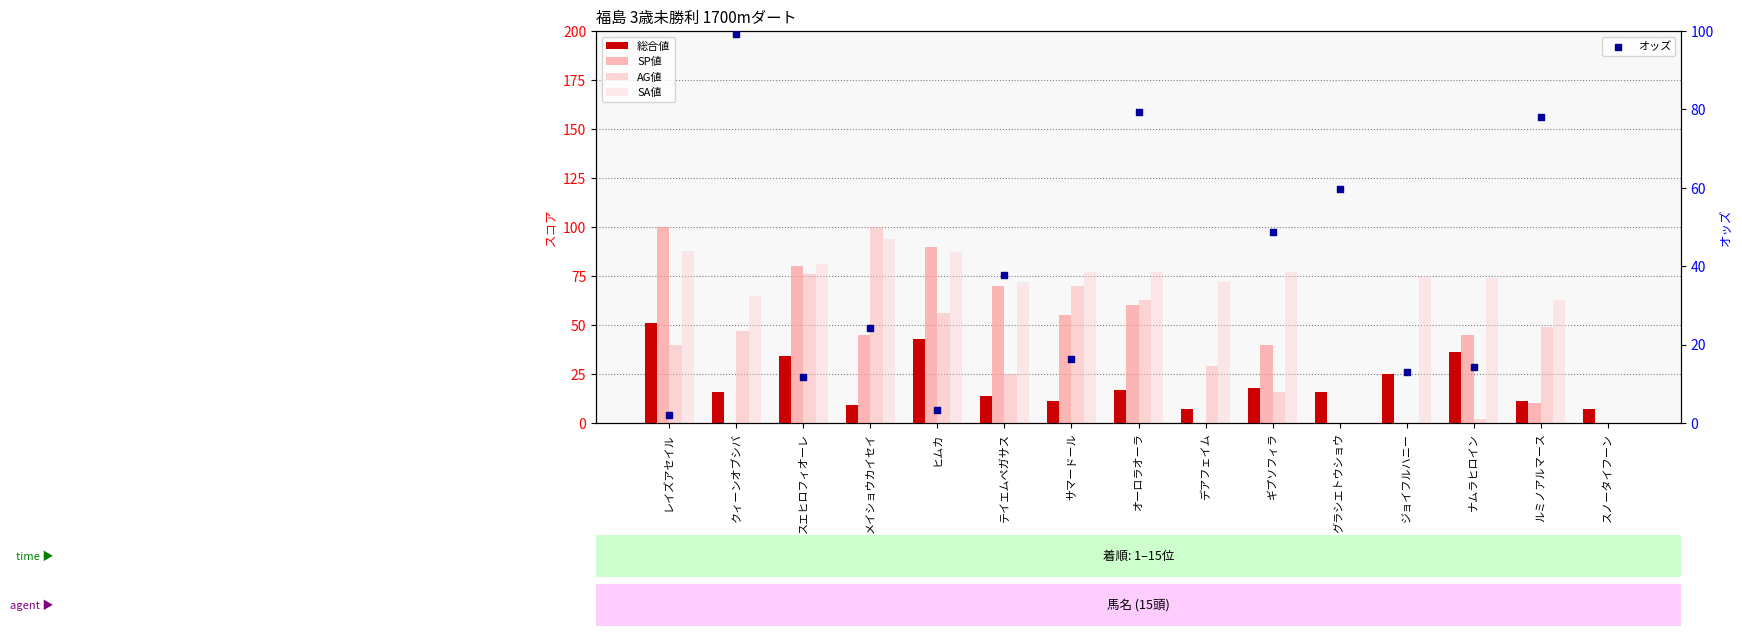

Which series has the largest total across all categories?

SA値